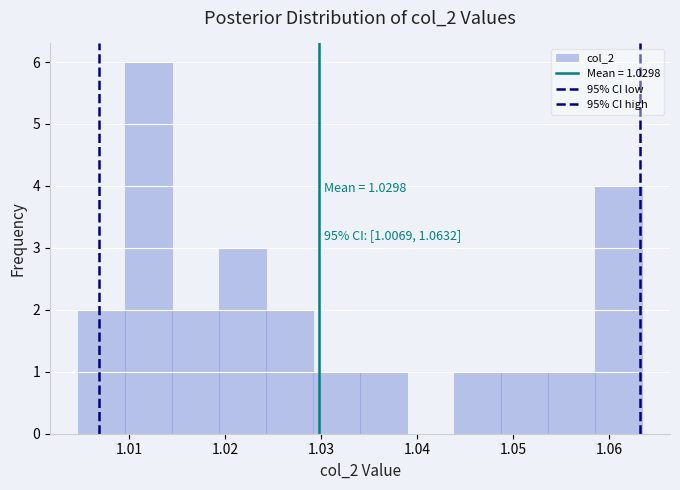

Which range on the x-axis has the tallest bar?

1.010 to 1.014